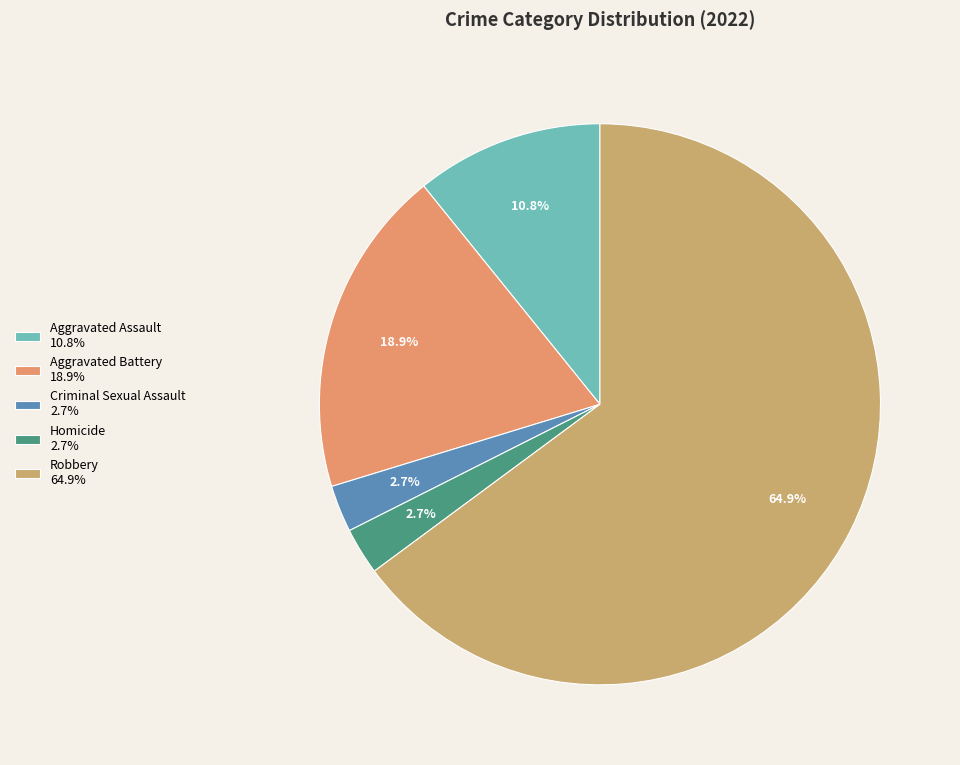

Which category accounts for the majority?

Robbery